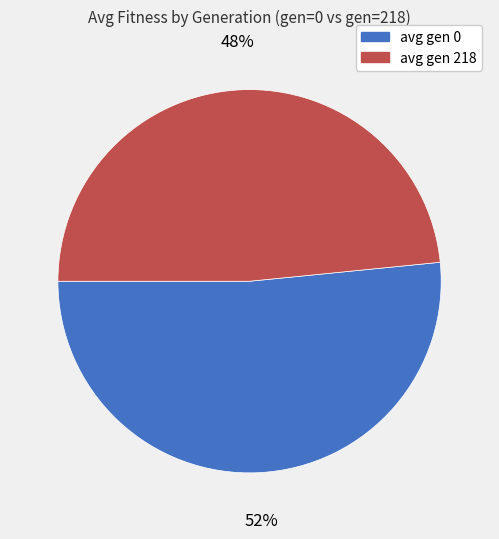

Between avg gen 0 and avg gen 218, which is larger?

avg gen 0